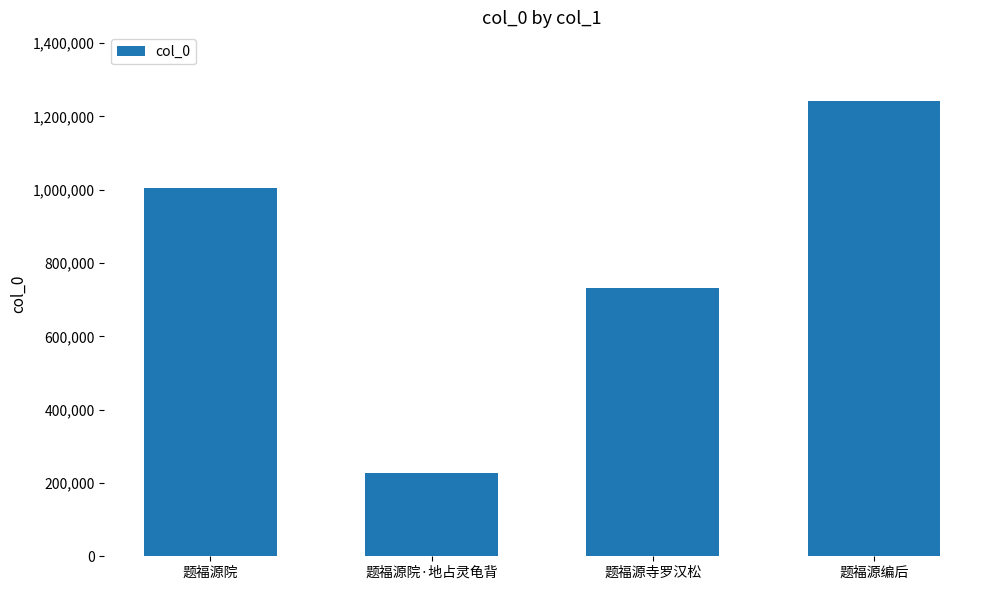

What is the change in value from 题福源院 to 题福源寺罗汉松?

-272841